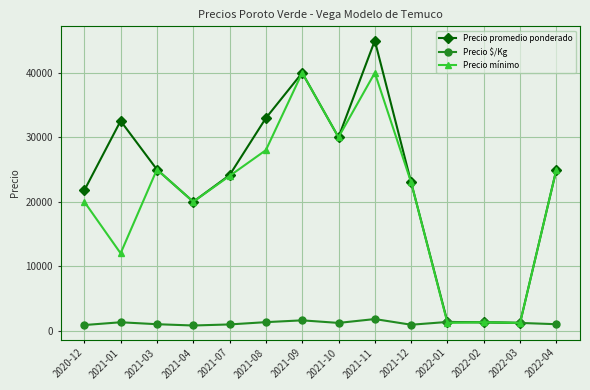

The Precio promedio ponderado series shows 40340 at 2021-12. True or false?

False